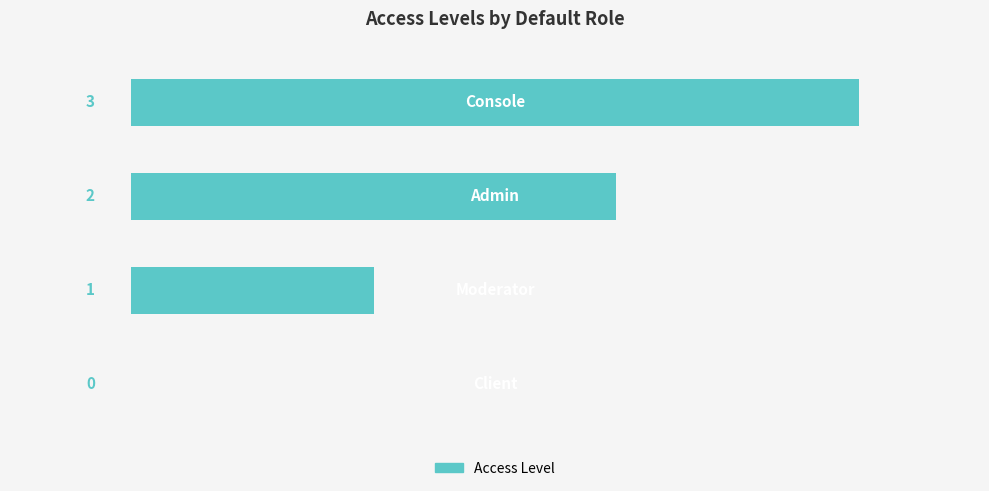

Are the bars horizontal?

Yes